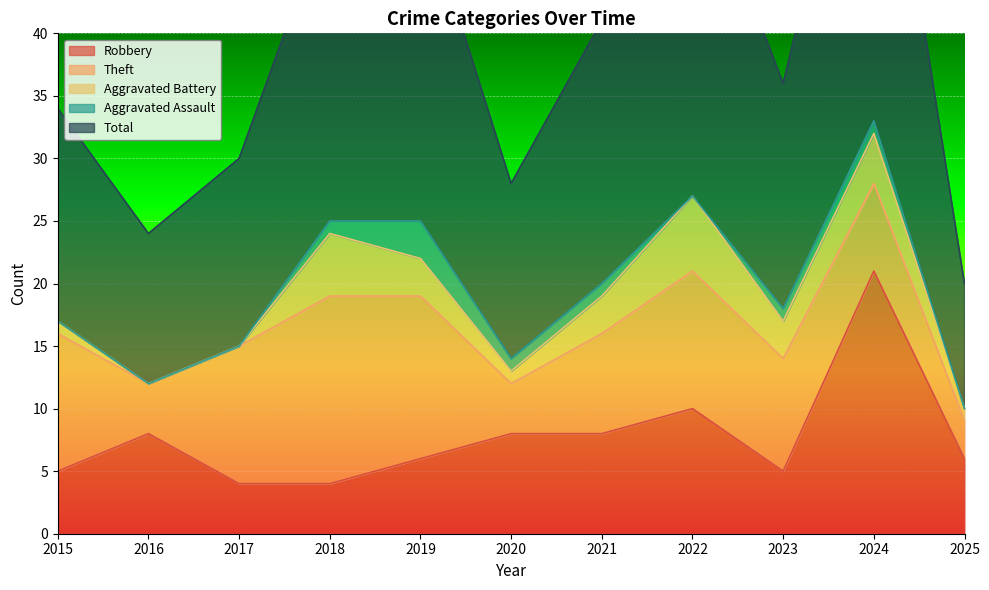

Which category has the highest value in the Robbery series?

2024